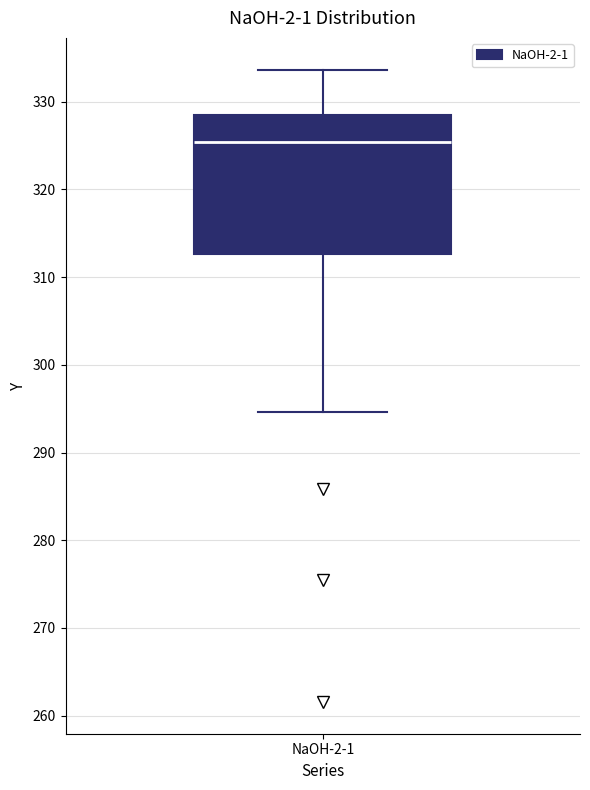

Where is the lower edge of the box for NaOH-2-1 on the y-axis? The values are not printed on the chart, so give them approximately, as read against the axis.

313